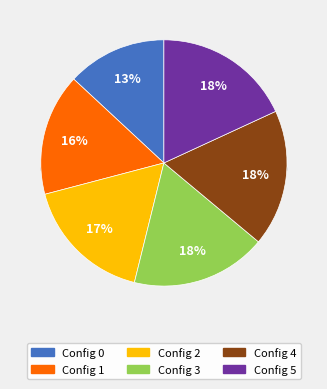

Between 2 and 3, which is larger?

3